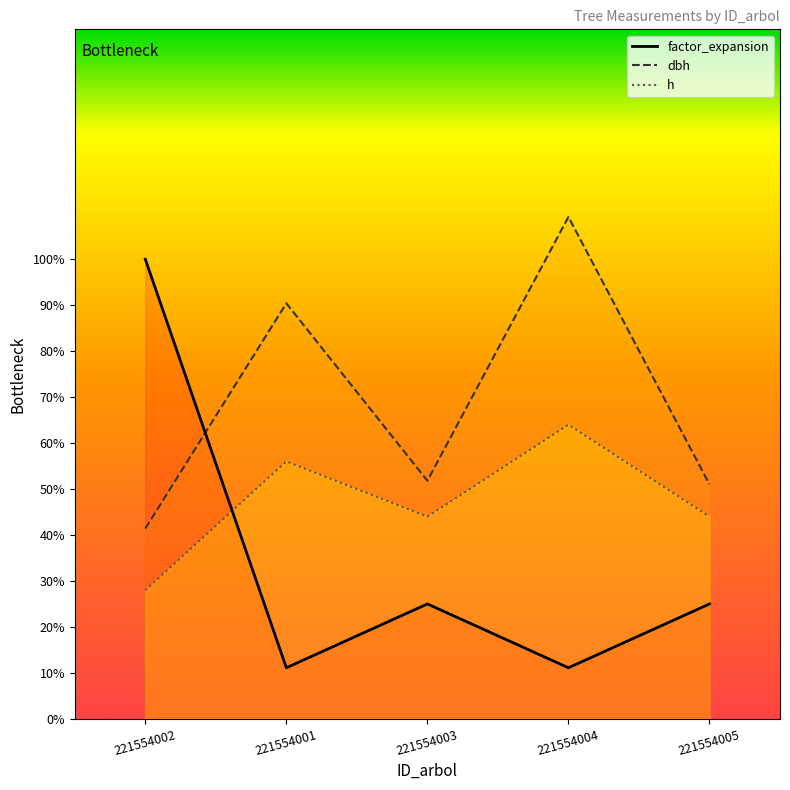

Which category has the highest value in the h series?

221554004